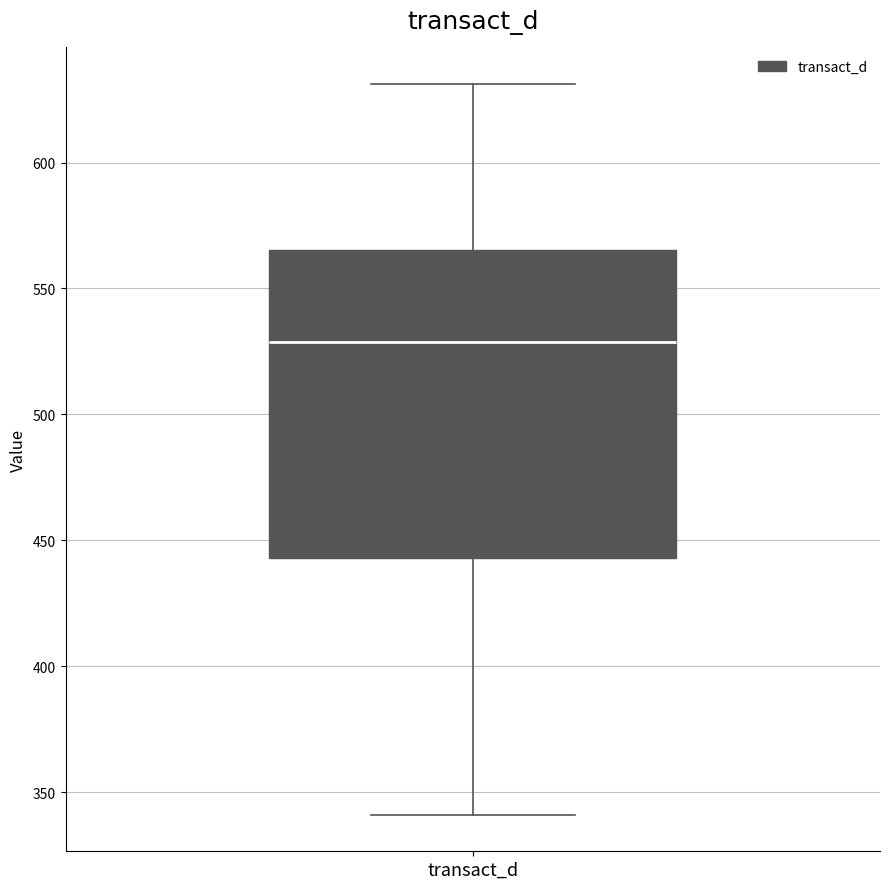

Transcribe this box plot: give where the median line is, the range the box spans, and where the two whiskers end, as read against the y-axis. The values are not printed on the chart, so give them approximately, as read against the axis.

median 530, box 445 to 565, whiskers 340 to 630